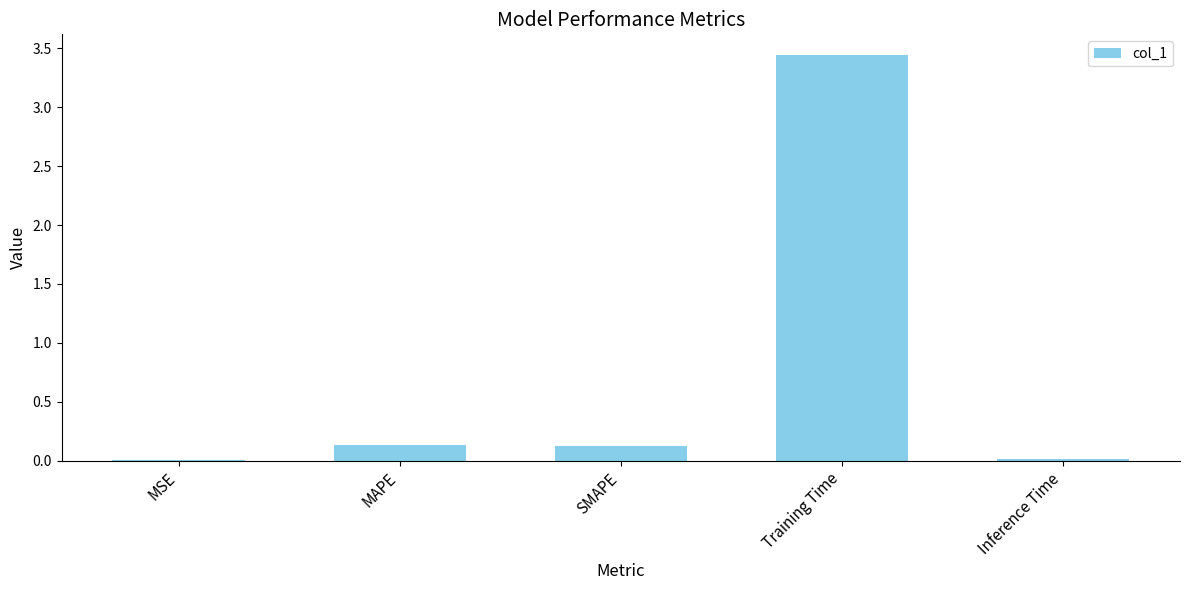

The chart shows a value of 0.1 at SMAPE. True or false?

True